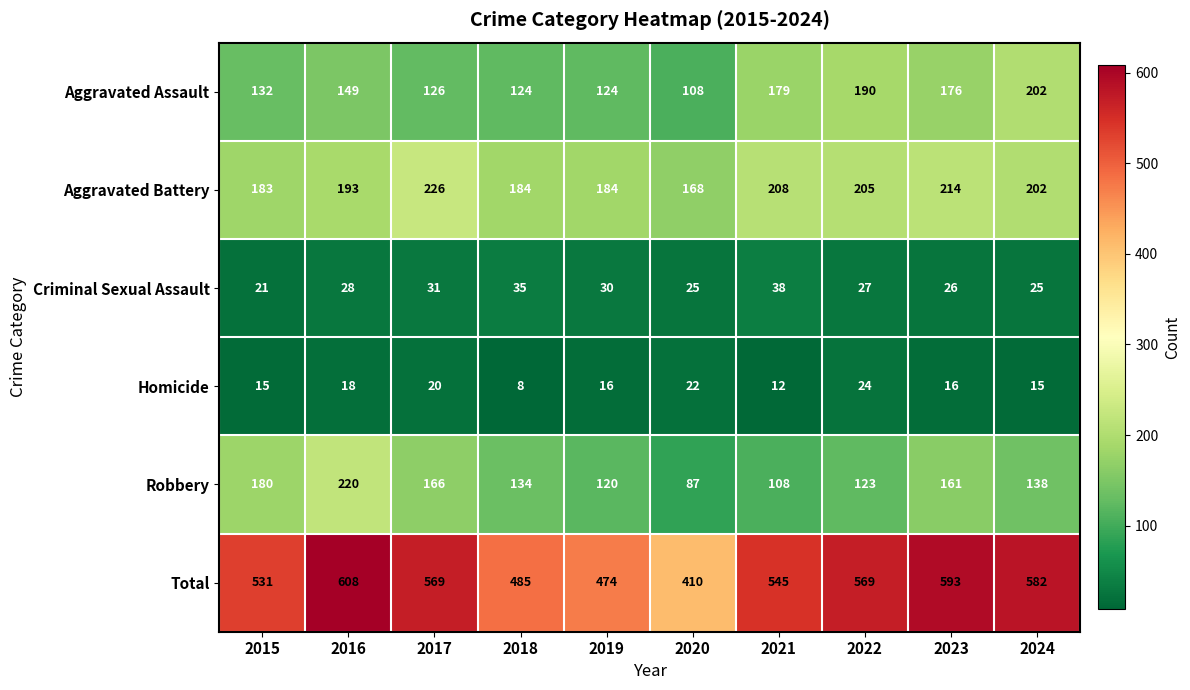

At which category is the sum across all series the highest?

2016